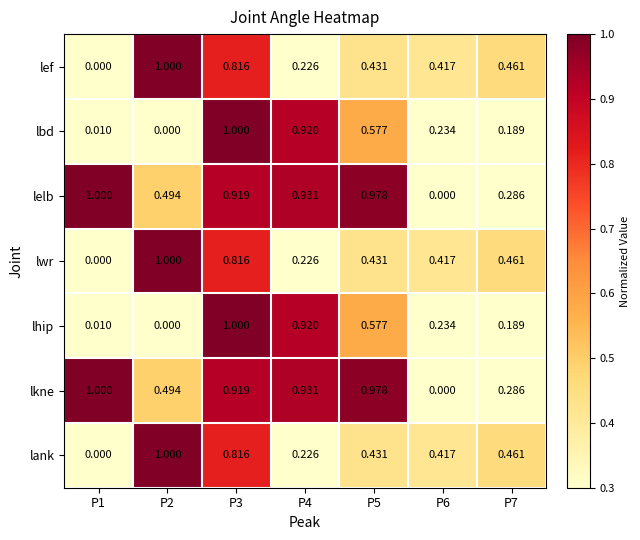

Is the value of lhip at P2 greater than the value of lwr at P4?

No